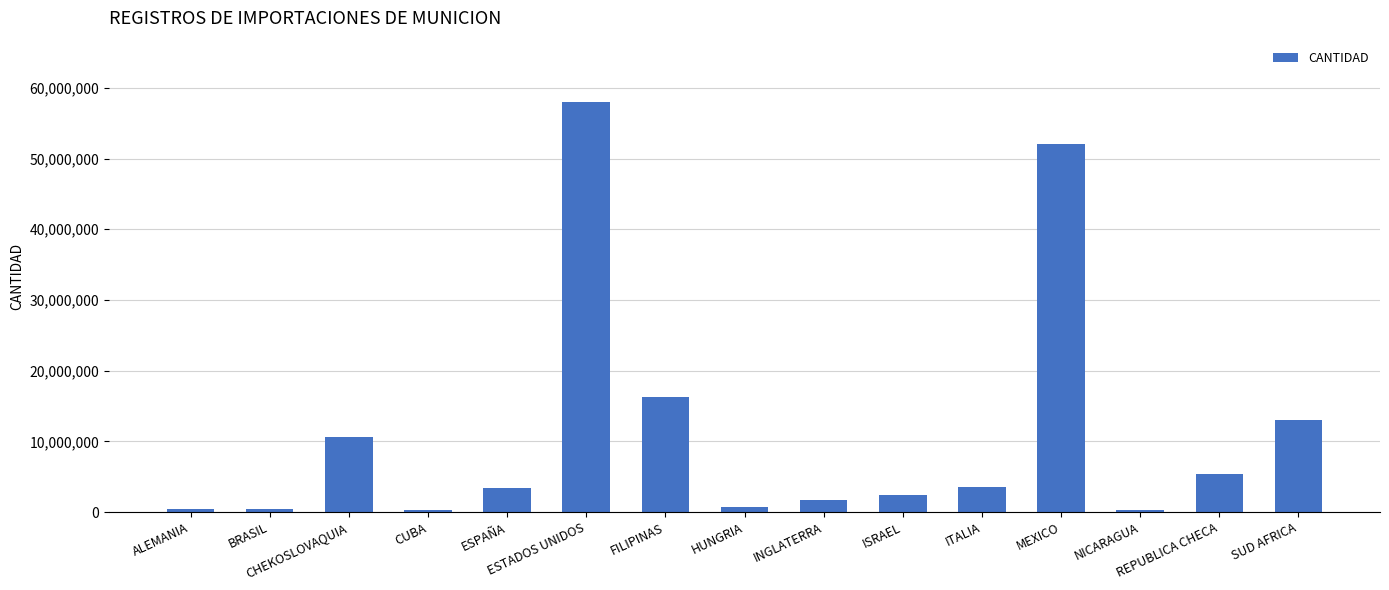

What is the sum of all values?

168594498